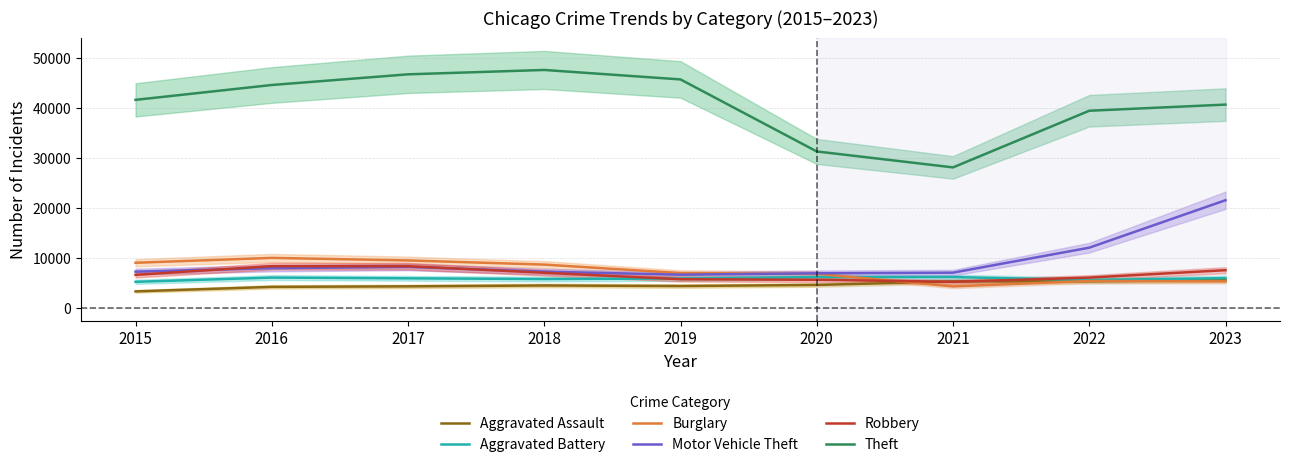

Which series has the largest range (max minus min)?

Theft